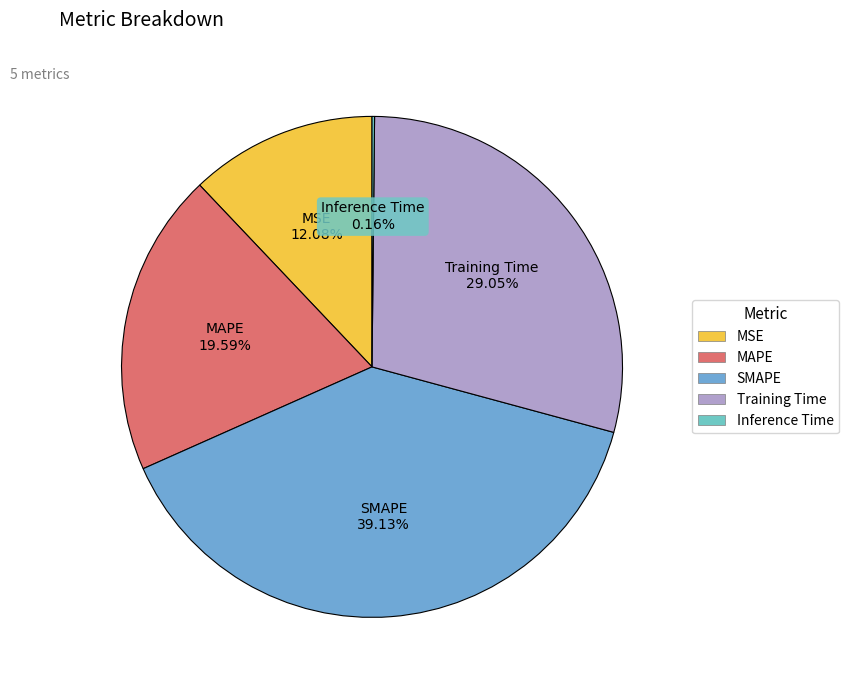

Between SMAPE and MSE, which is larger?

SMAPE